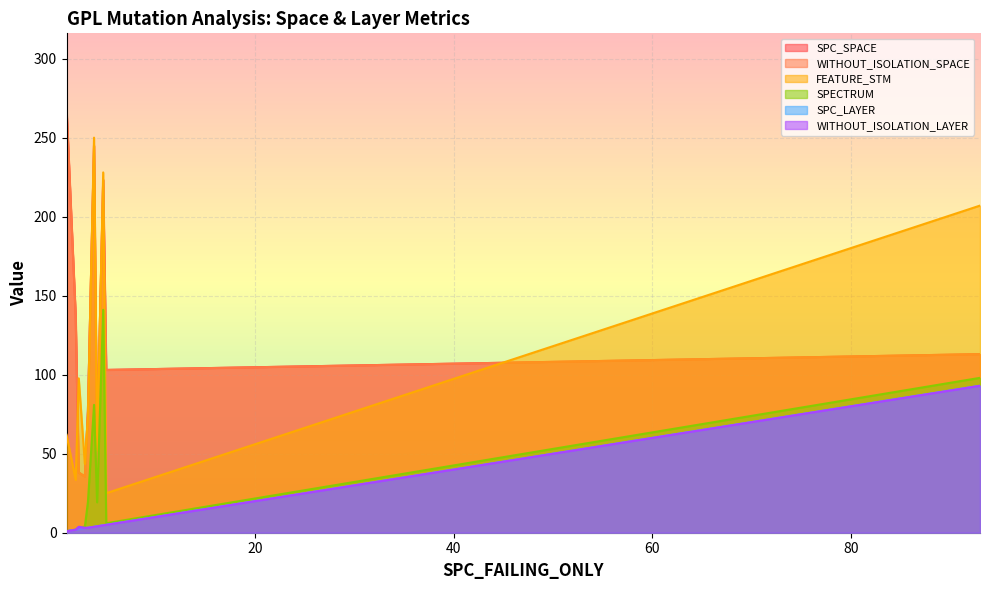

At which category is the sum across all series the highest?

5